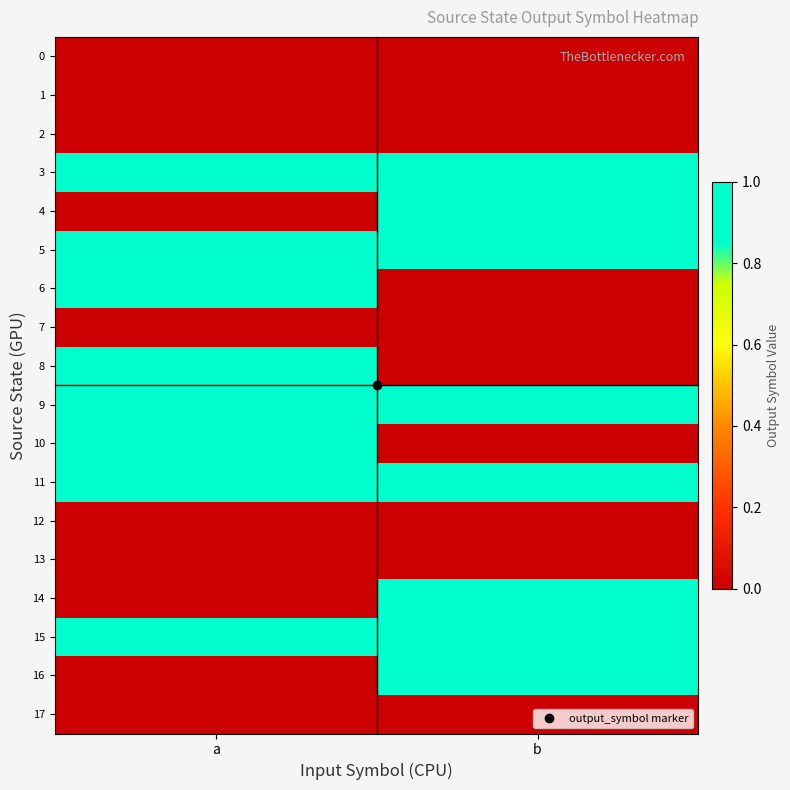

Rank the series by their maximum value, from highest to lowest.

3, 4, 5, 6, 8, 9, 10, 11, 14, 15, 16, 0, 1, 2, 7, 12, 13, 17